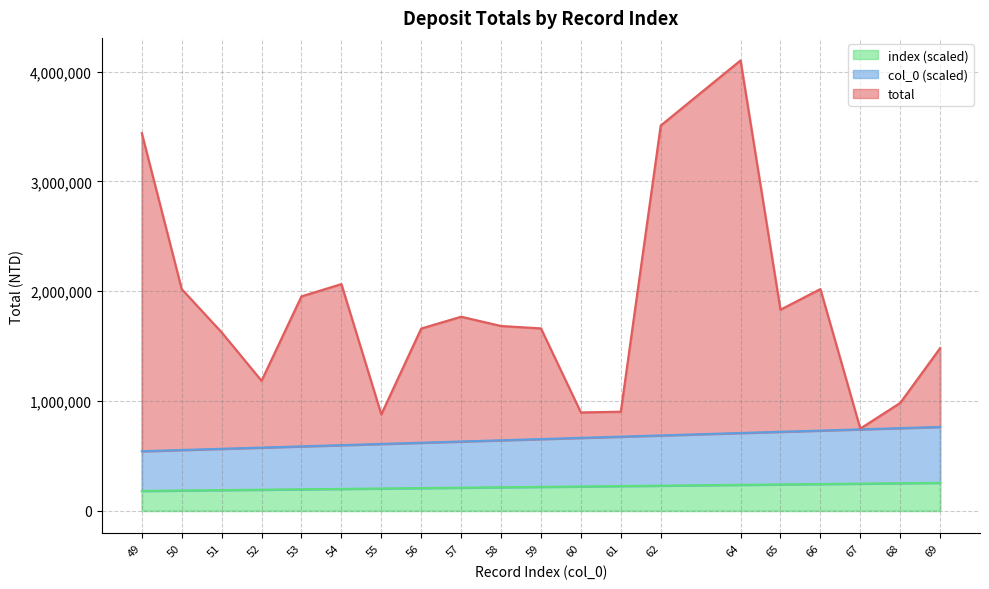

True or false: index has a value of 907012.9 at 56.

False